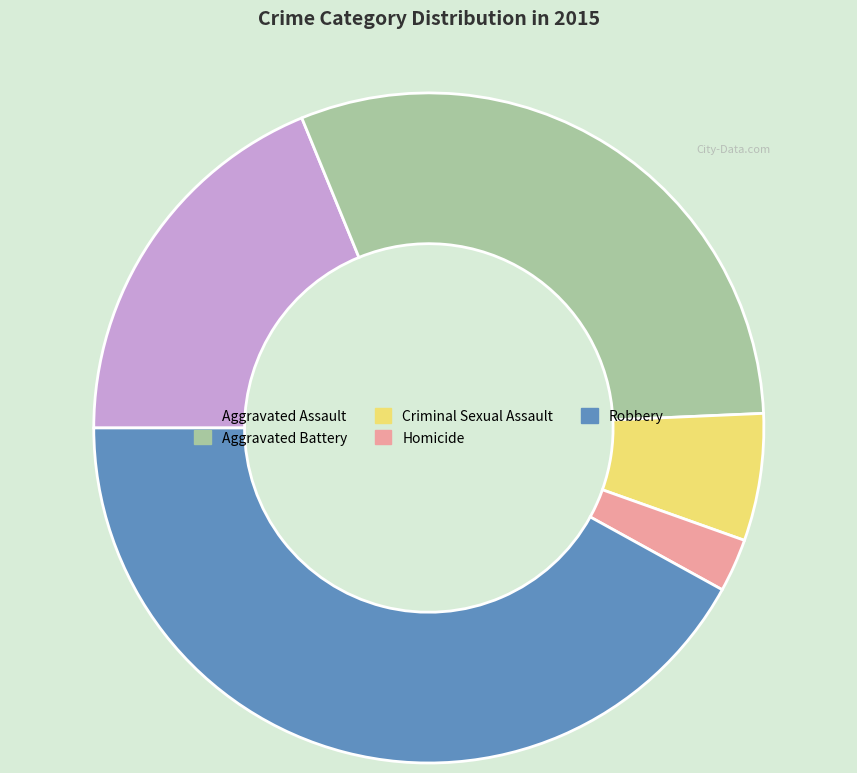

Combined, do Robbery and Aggravated Assault account for over 50%?

Yes